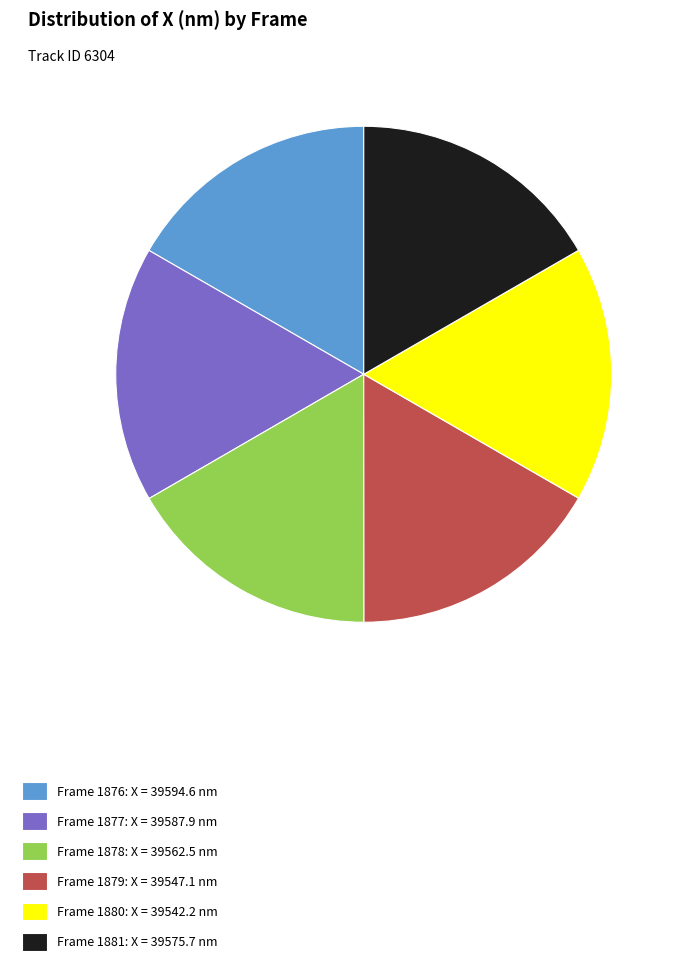

The Frame 1881: X = 39575.7 nm slice represents 17% of the pie. True or false?

True